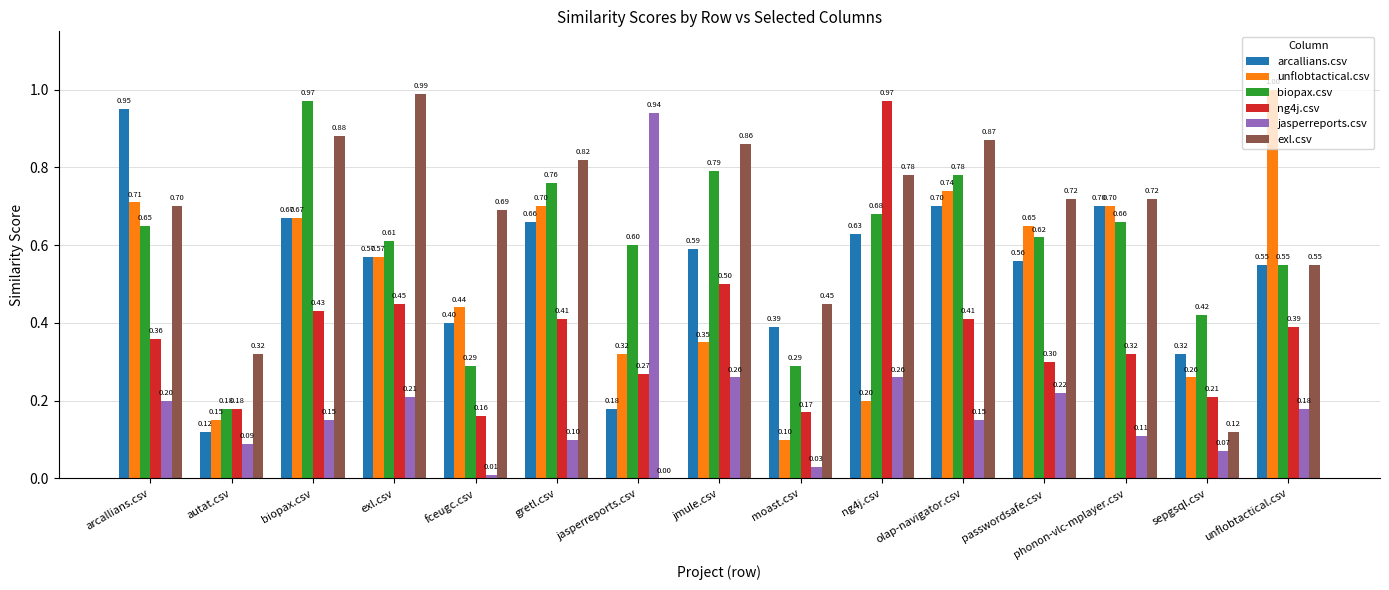

Between autat.csv and jasperreports.csv, which series saw the biggest shift?

jasperreports.csv